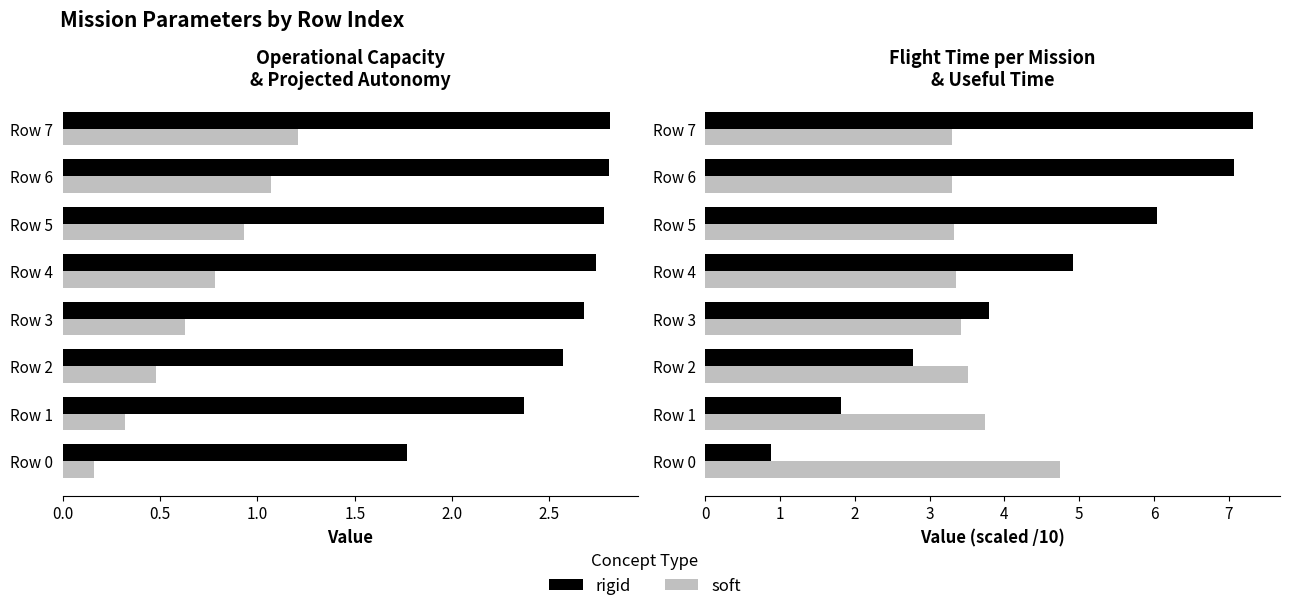

How many bars are there in total?

32